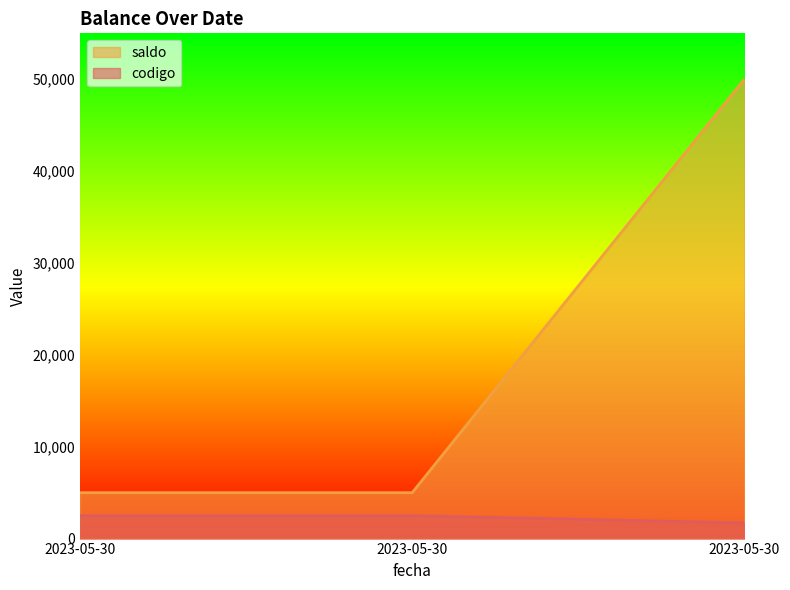

What is the sum of all saldo values?

60000.0